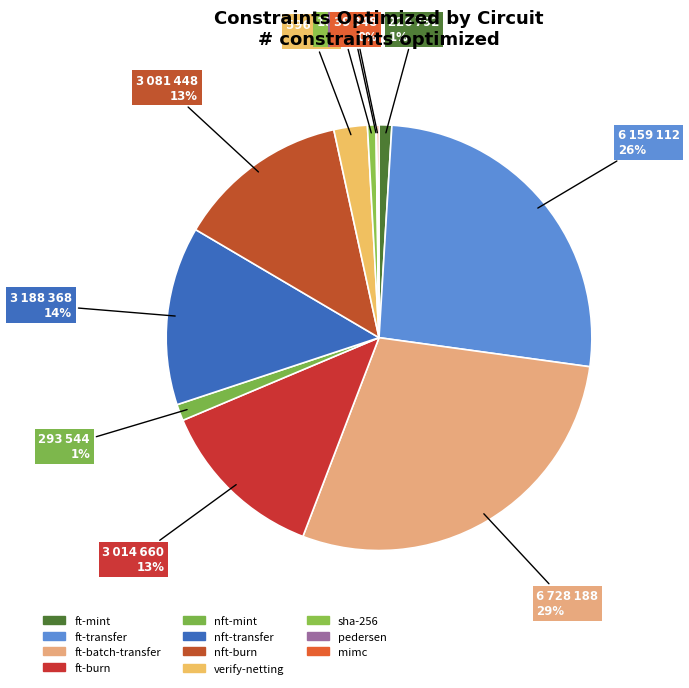

How many slices are in this pie chart?

11